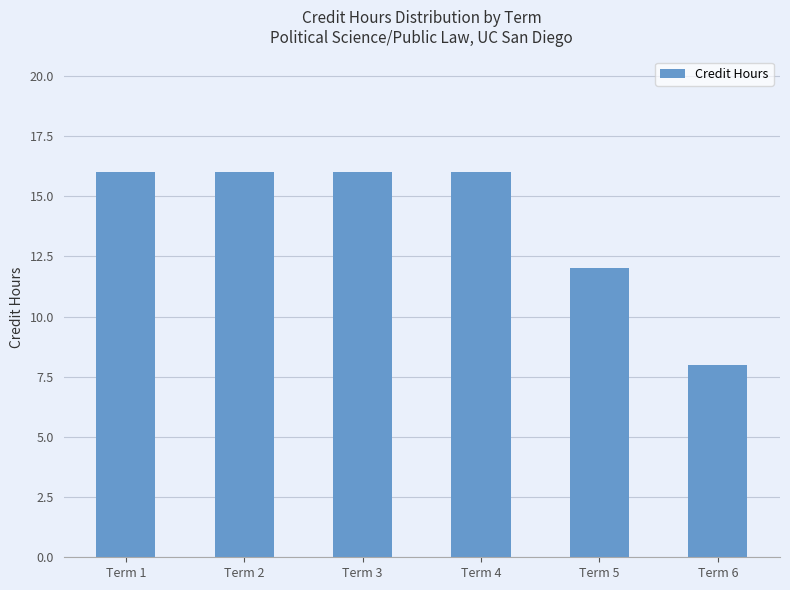

What is the smallest value displayed?

8